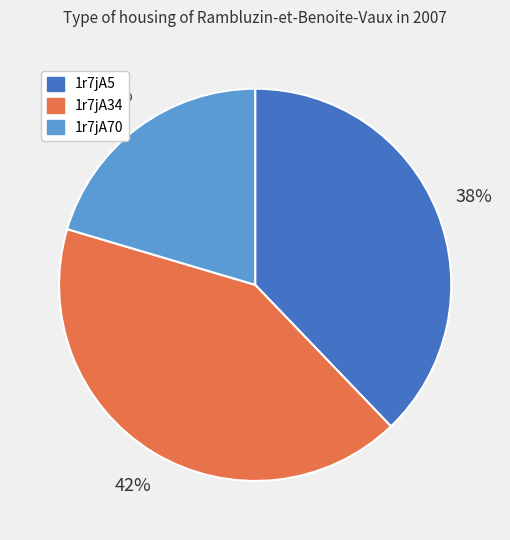

What percentage is the 1r7jA34 slice, to the nearest percent?

42%